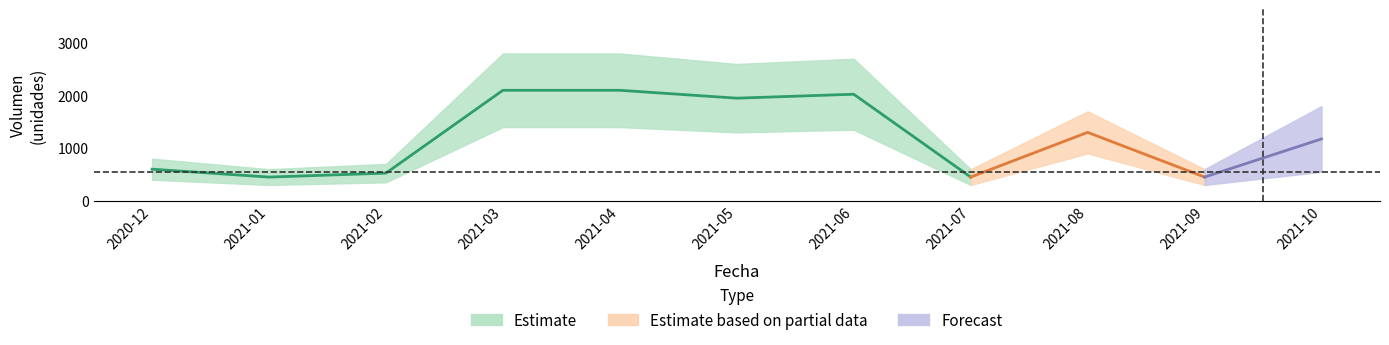

In Segunda_Volumen, how many points are higher than both neighbors (excluding endpoints)?

2